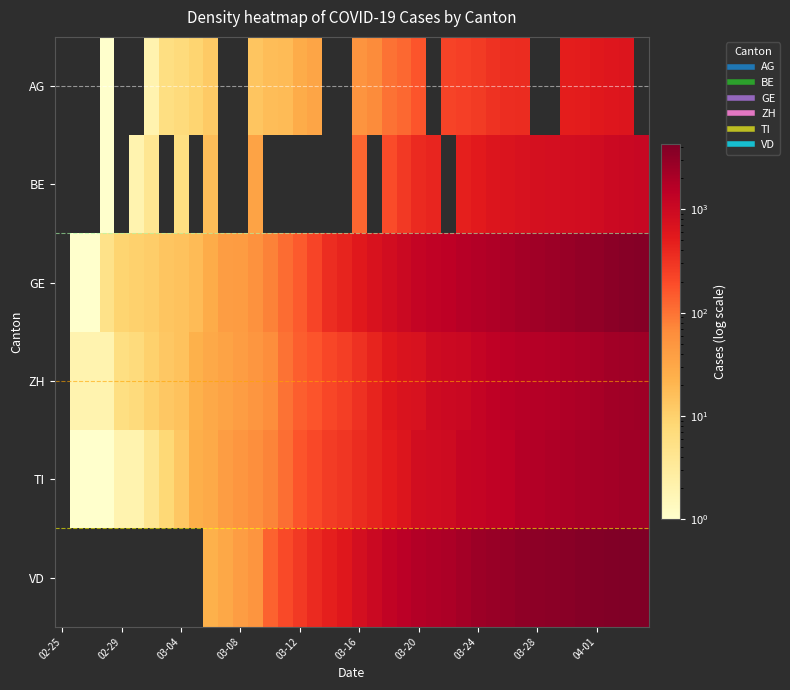

How many categories are shown in the chart?

40